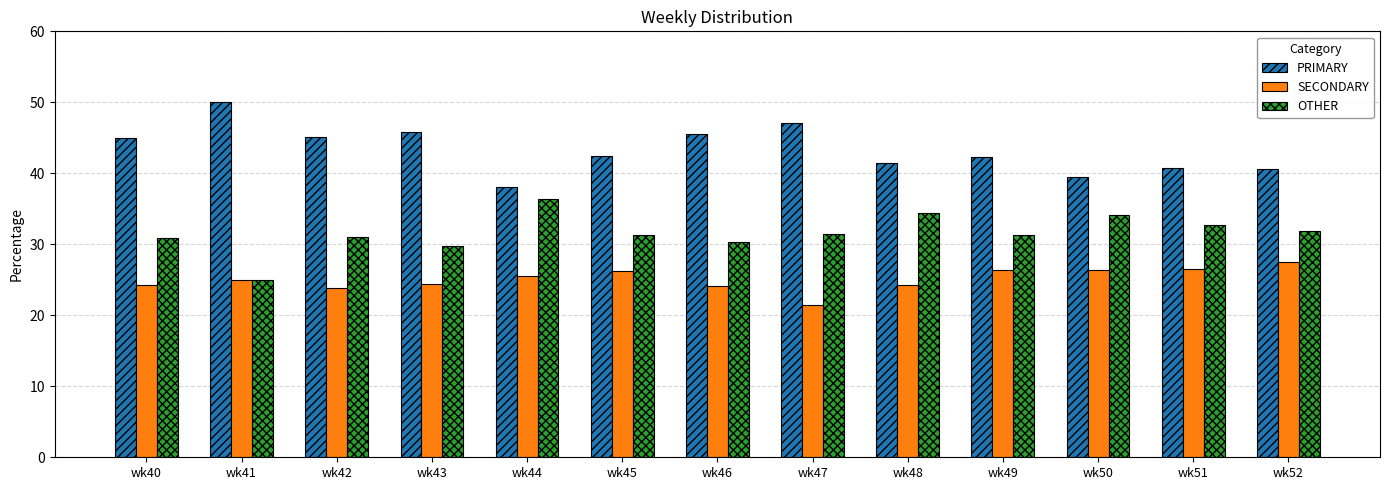

At wk47, list the series in order from largest to smallest.

PRIMARY, OTHER, SECONDARY